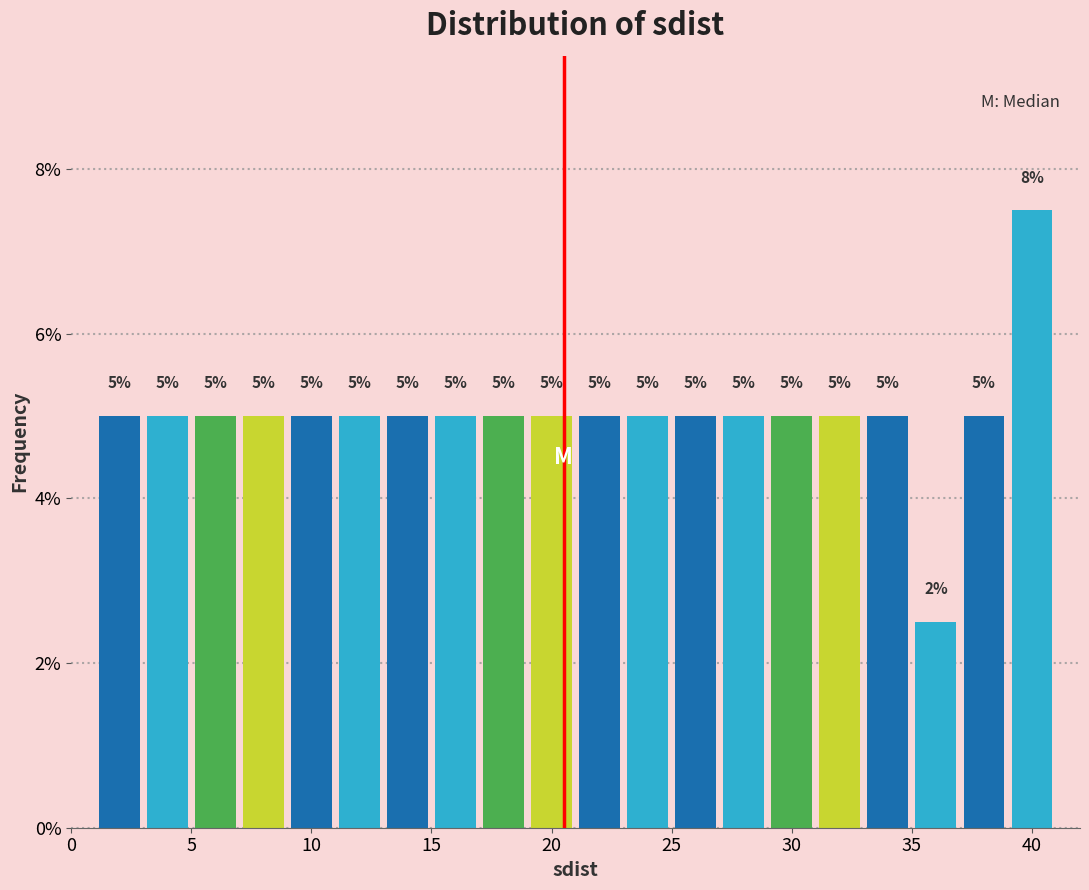

Over which range of the x-axis is the bar tallest?

39 to 41